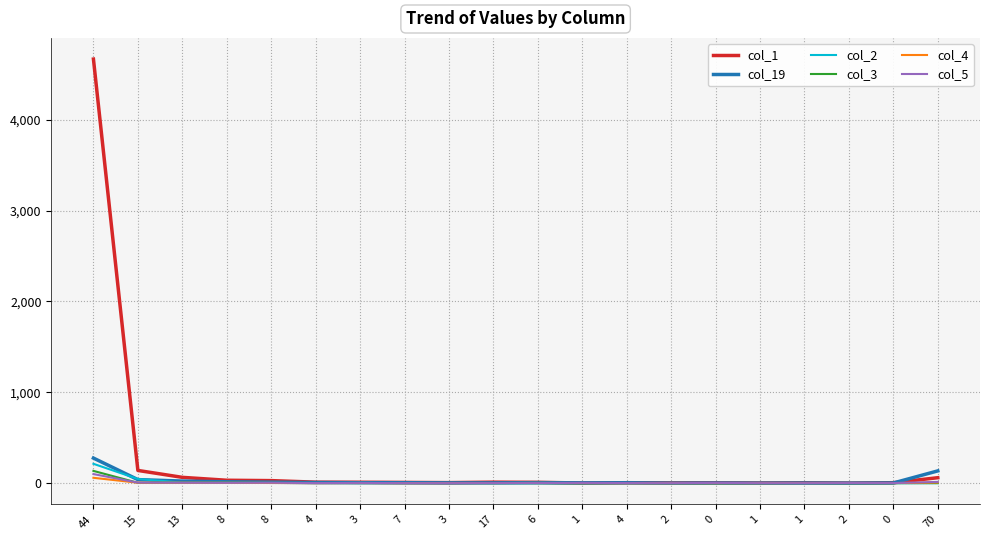

What is the difference between the maximum and minimum values in the col_3 series?

135